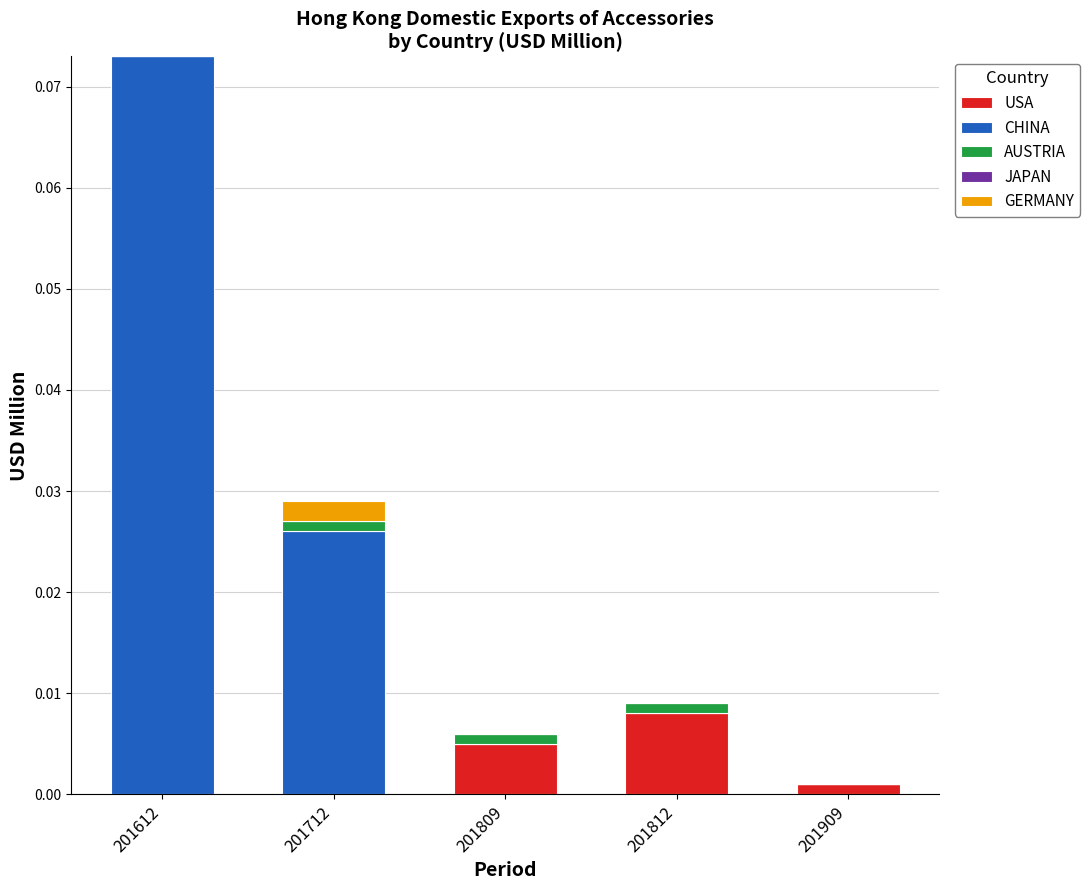

Which category has the highest value in the USA series?

201812